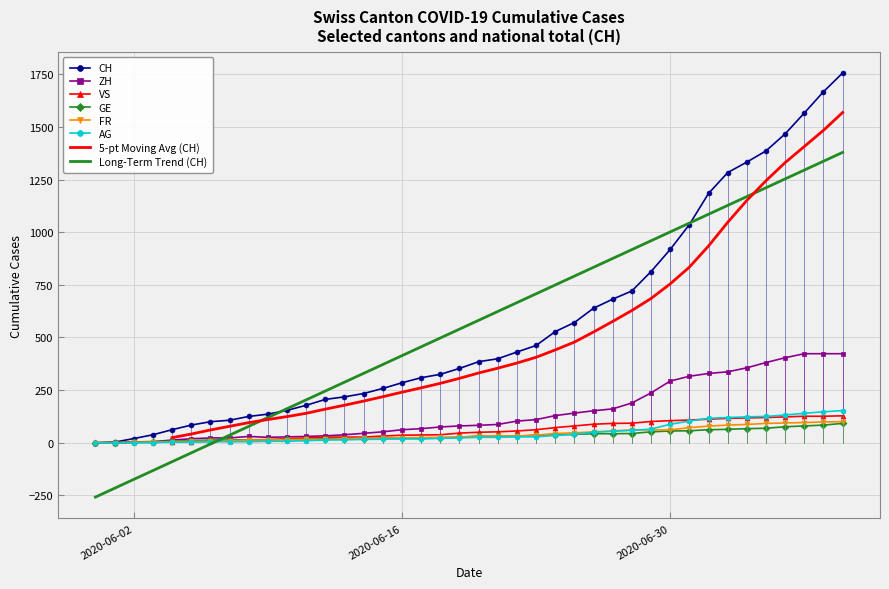

What is the difference between the maximum and minimum values in the FR series?

100.0